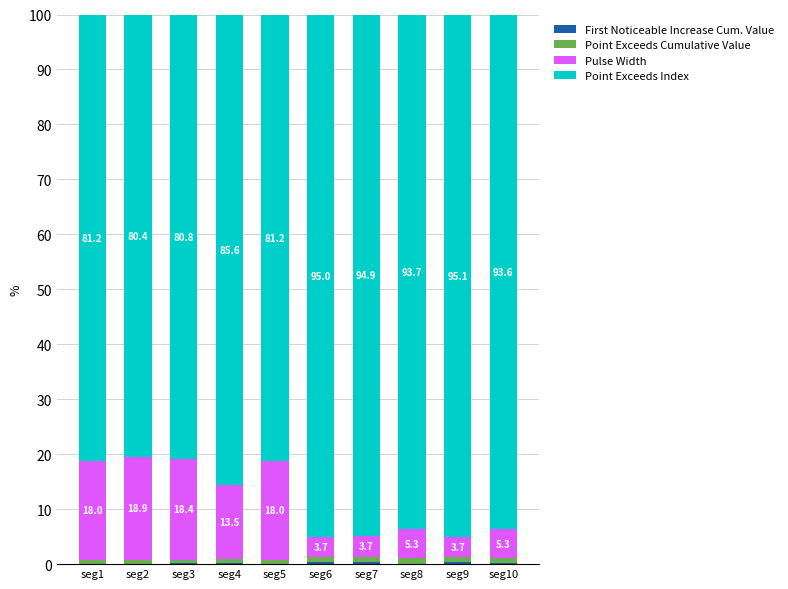

What is the total value across all series at seg4?

100.0